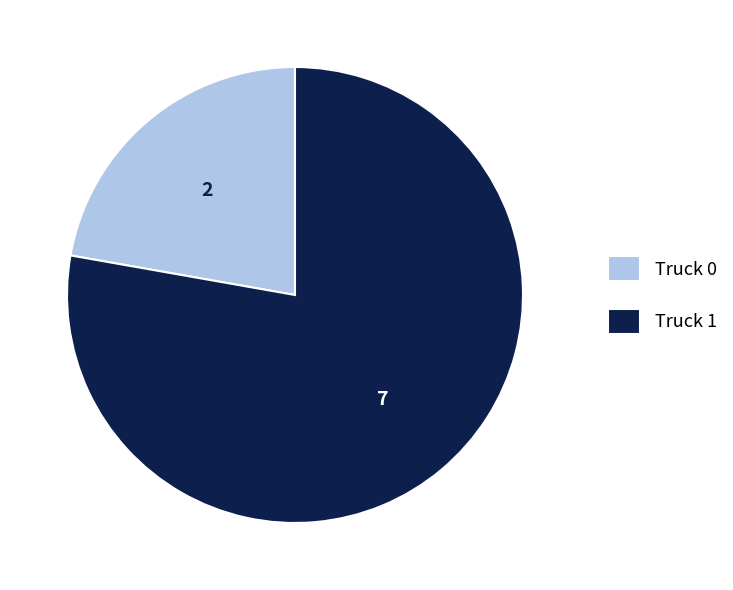

Do Truck 0 and Truck 1 together represent more than half of the pie?

Yes